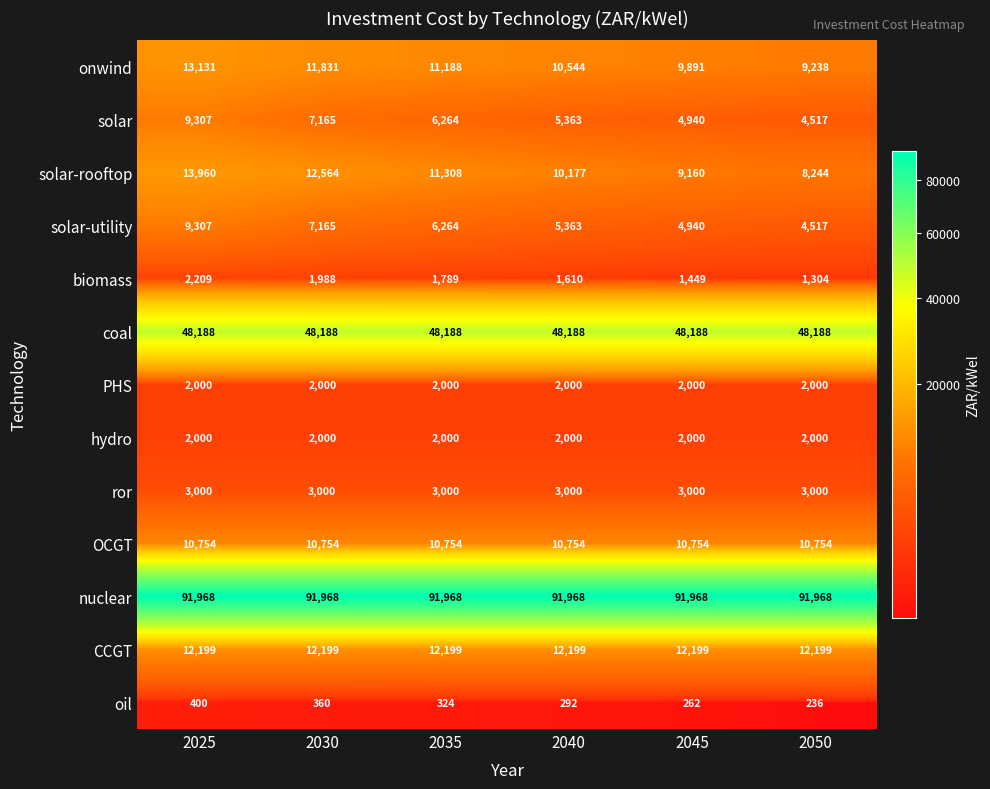

What is the difference between the highest and lowest values at 2035?

91644